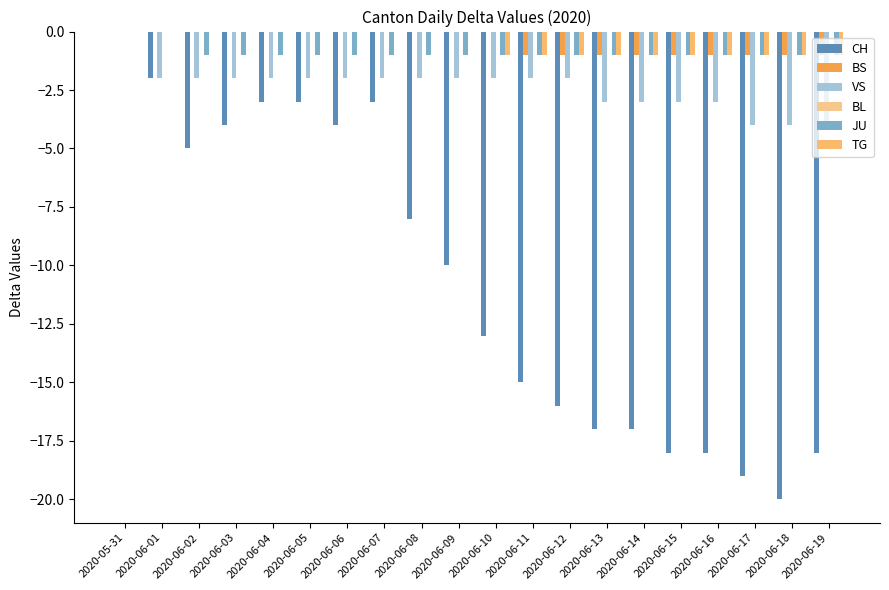

Reading right to left, what are all the values shown in this chart?

CH: 2020-06-19=-18	2020-06-18=-20	2020-06-17=-19	2020-06-16=-18	2020-06-15=-18	2020-06-14=-17	2020-06-13=-17	2020-06-12=-16	2020-06-11=-15	2020-06-10=-13	2020-06-09=-10	2020-06-08=-8	2020-06-07=-3	2020-06-06=-4	2020-06-05=-3	2020-06-04=-3	2020-06-03=-4	2020-06-02=-5	2020-06-01=-2	2020-05-31=0
BS: 2020-06-19=-1	2020-06-18=-1	2020-06-17=-1	2020-06-16=-1	2020-06-15=-1	2020-06-14=-1	2020-06-13=-1	2020-06-12=-1	2020-06-11=-1	2020-06-10=0	2020-06-09=0	2020-06-08=0	2020-06-07=0	2020-06-06=0	2020-06-05=0	2020-06-04=0	2020-06-03=0	2020-06-02=0	2020-06-01=0	2020-05-31=0
VS: 2020-06-19=-4	2020-06-18=-4	2020-06-17=-4	2020-06-16=-3	2020-06-15=-3	2020-06-14=-3	2020-06-13=-3	2020-06-12=-2	2020-06-11=-2	2020-06-10=-2	2020-06-09=-2	2020-06-08=-2	2020-06-07=-2	2020-06-06=-2	2020-06-05=-2	2020-06-04=-2	2020-06-03=-2	2020-06-02=-2	2020-06-01=-2	2020-05-31=0
BL: 2020-06-19=0	2020-06-18=0	2020-06-17=0	2020-06-16=0	2020-06-15=0	2020-06-14=0	2020-06-13=0	2020-06-12=0	2020-06-11=0	2020-06-10=0	2020-06-09=0	2020-06-08=0	2020-06-07=0	2020-06-06=0	2020-06-05=0	2020-06-04=0	2020-06-03=0	2020-06-02=0	2020-06-01=0	2020-05-31=0
JU: 2020-06-19=-1	2020-06-18=-1	2020-06-17=-1	2020-06-16=-1	2020-06-15=-1	2020-06-14=-1	2020-06-13=-1	2020-06-12=-1	2020-06-11=-1	2020-06-10=-1	2020-06-09=-1	2020-06-08=-1	2020-06-07=-1	2020-06-06=-1	2020-06-05=-1	2020-06-04=-1	2020-06-03=-1	2020-06-02=-1	2020-06-01=0	2020-05-31=0
TG: 2020-06-19=-1	2020-06-18=-1	2020-06-17=-1	2020-06-16=-1	2020-06-15=-1	2020-06-14=-1	2020-06-13=-1	2020-06-12=-1	2020-06-11=-1	2020-06-10=-1	2020-06-09=0	2020-06-08=0	2020-06-07=0	2020-06-06=0	2020-06-05=0	2020-06-04=0	2020-06-03=0	2020-06-02=0	2020-06-01=0	2020-05-31=0